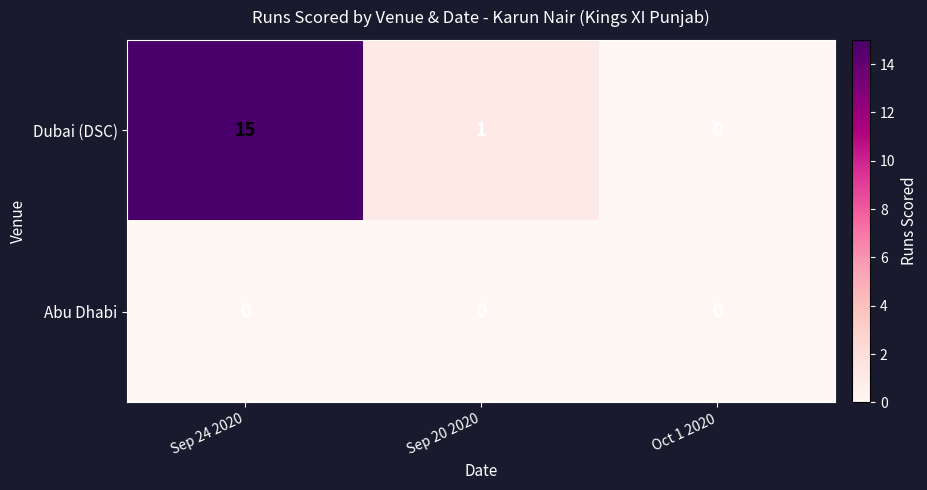

What is the total value across all series at Sep 20 2020?

1